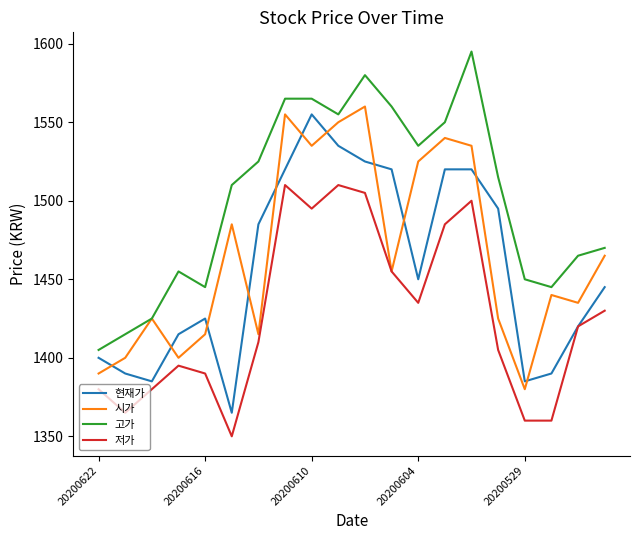

Rank the series by their maximum value, from highest to lowest.

고가, 시가, 현재가, 저가